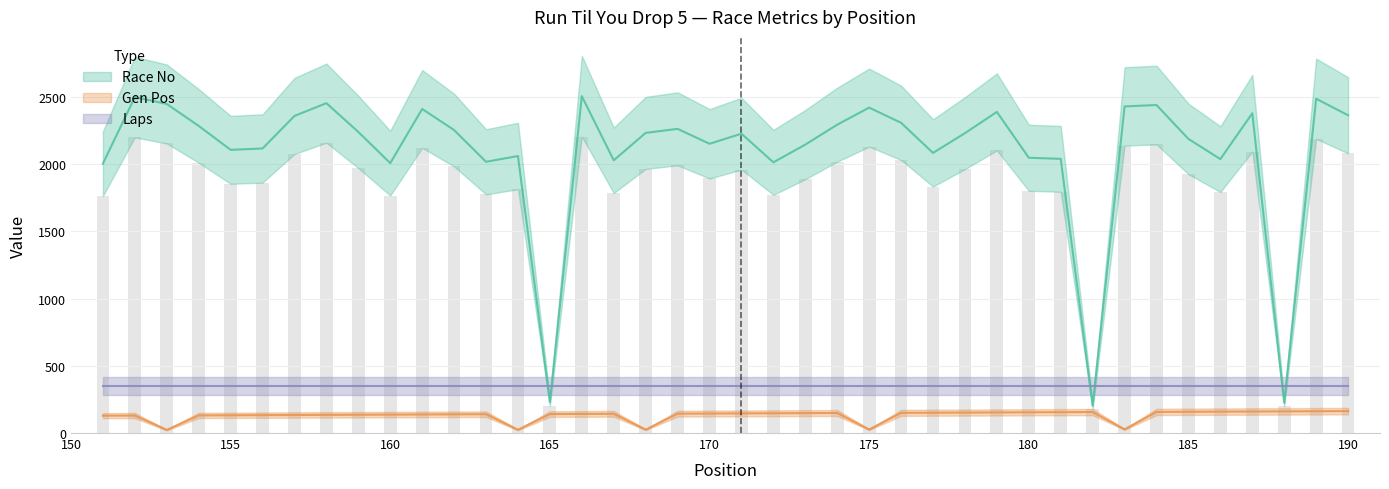

What is the smallest value displayed?

23